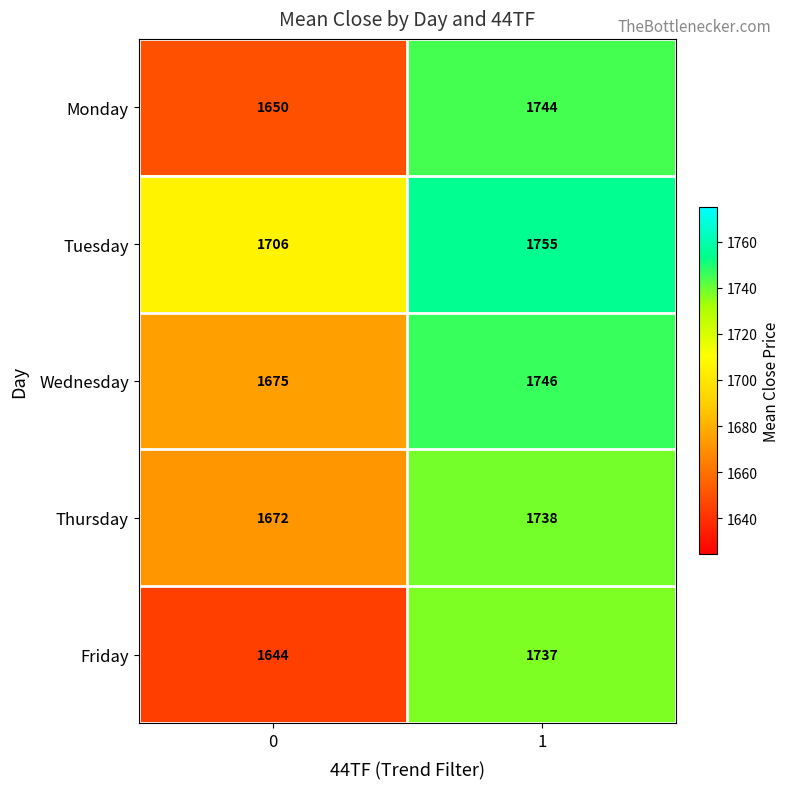

What is the greatest value displayed?

1755